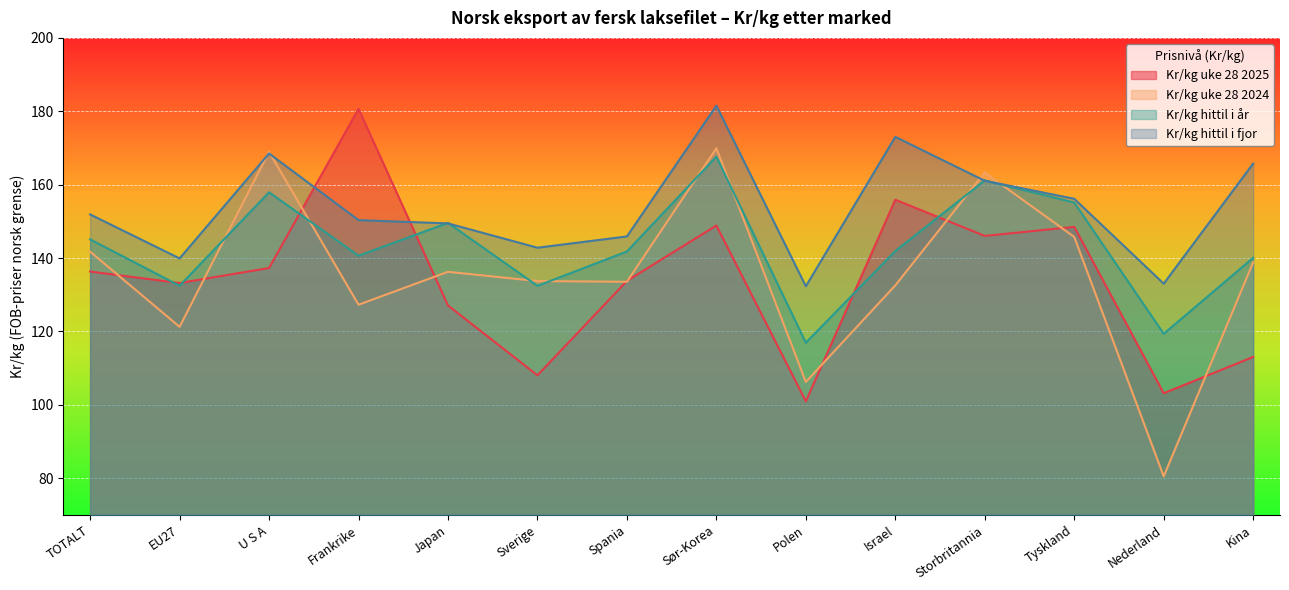

Between which two adjacent categories do Kr/kg uke 28 2024 and Kr/kg hittil i år first intersect?

EU27 and U S A